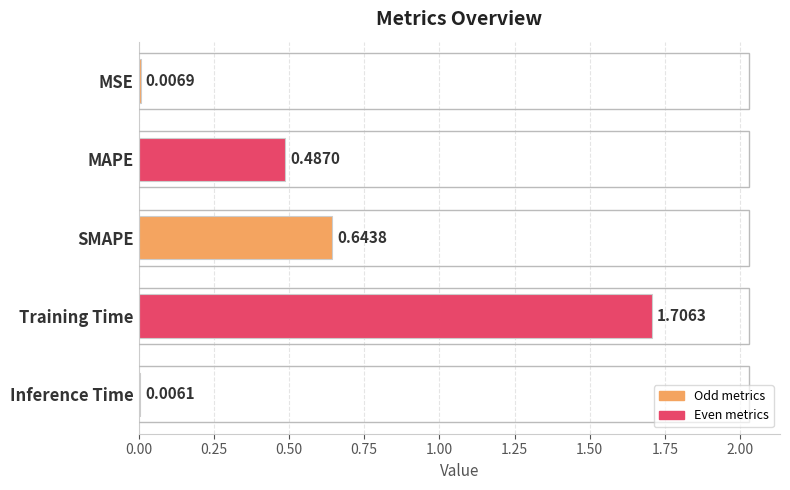

How many data points does each series have?

5